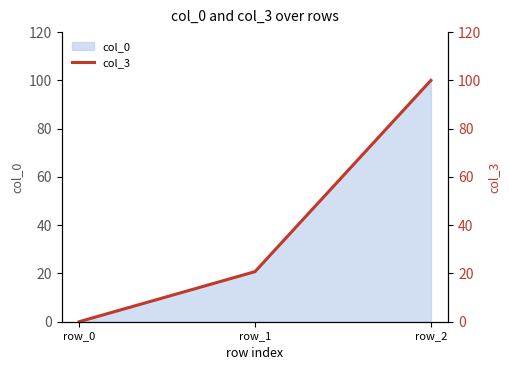

The chart shows a value of 20.8 at row_1. True or false?

True